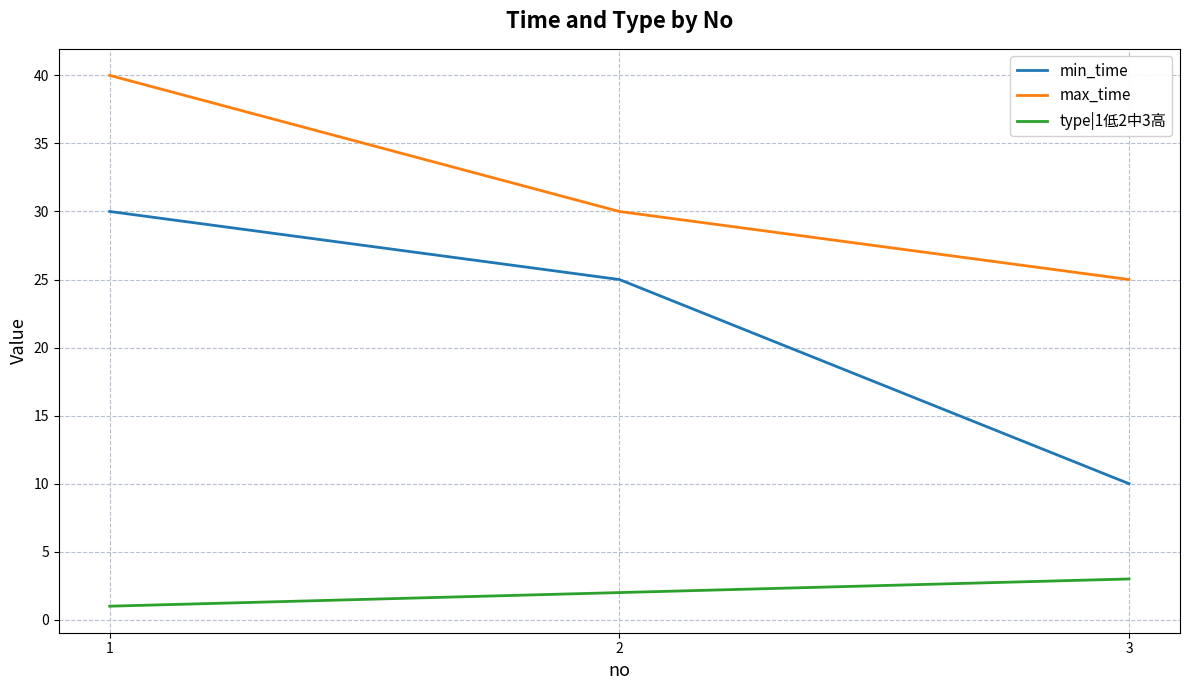

What is the minimum value for type|1低2中3高?

1